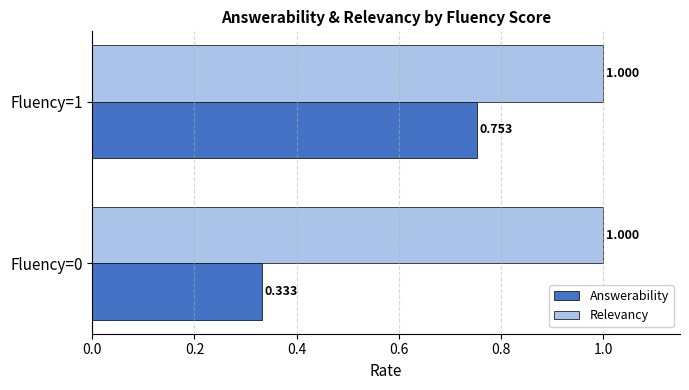

What are all the series names shown in the legend?

Answerability, Relevancy